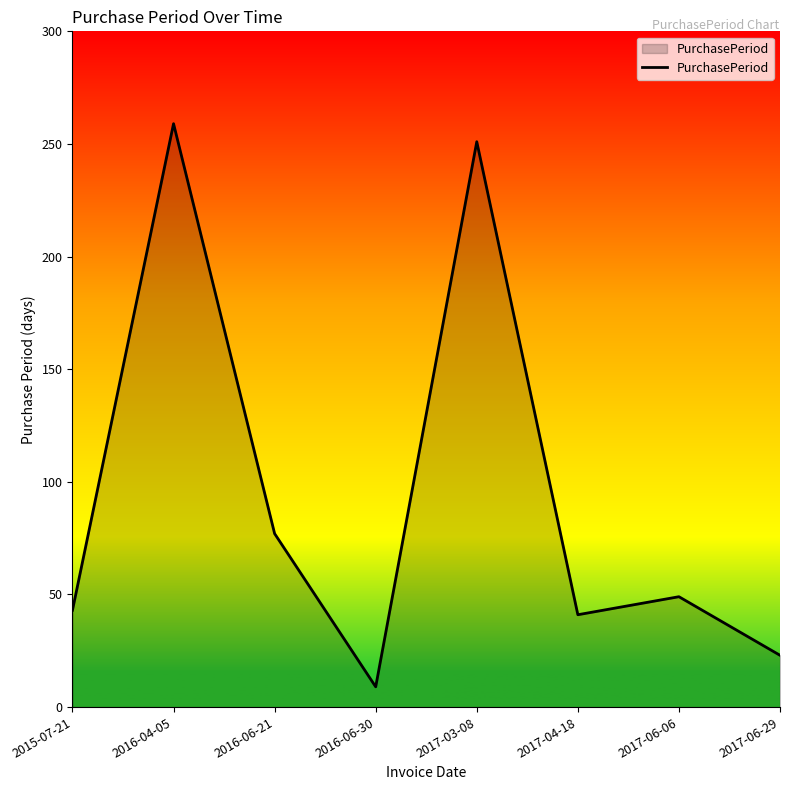

The chart shows a value of 43 at 2015-07-21. True or false?

True